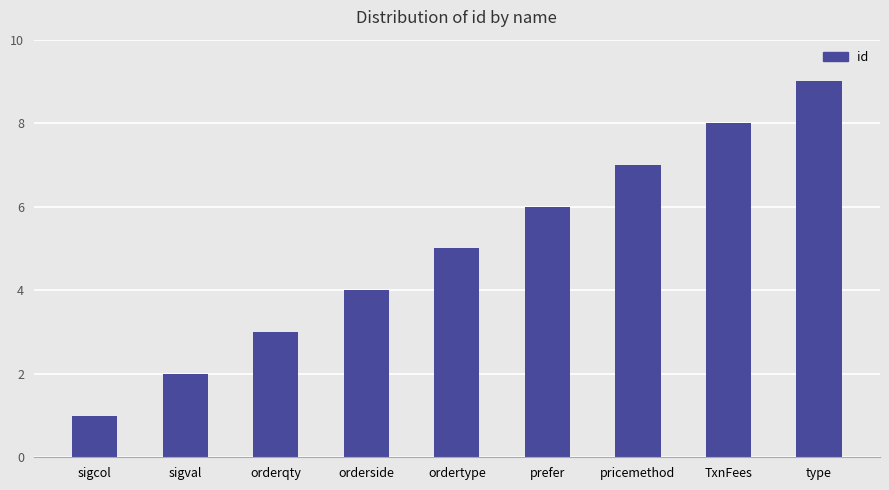

Between sigcol and orderqty, which is larger?

orderqty